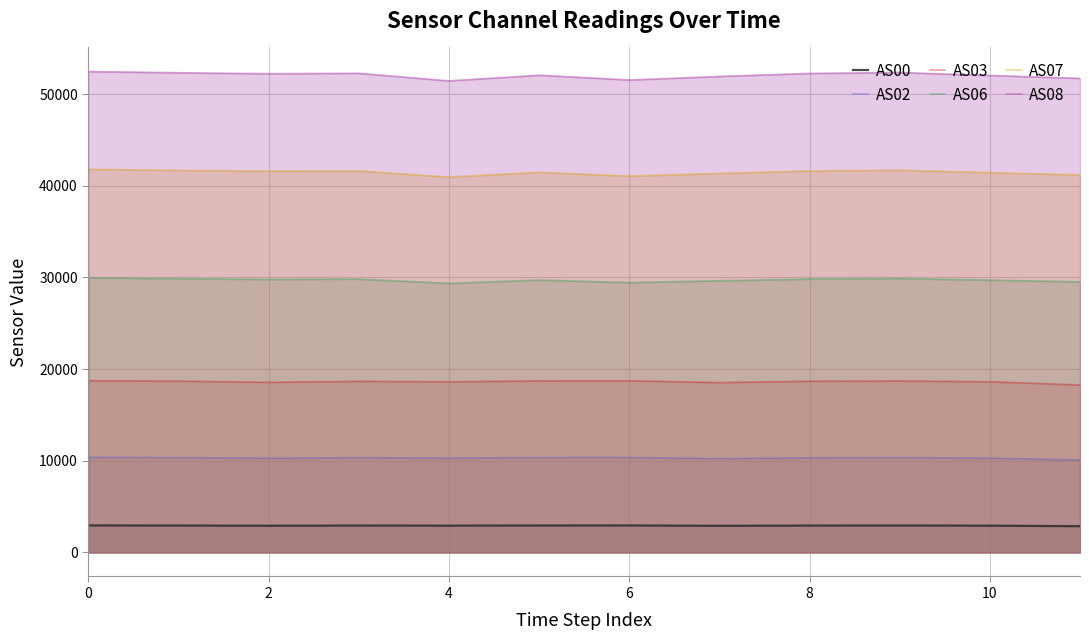

Does the chart display data point markers on the line(s)?

No